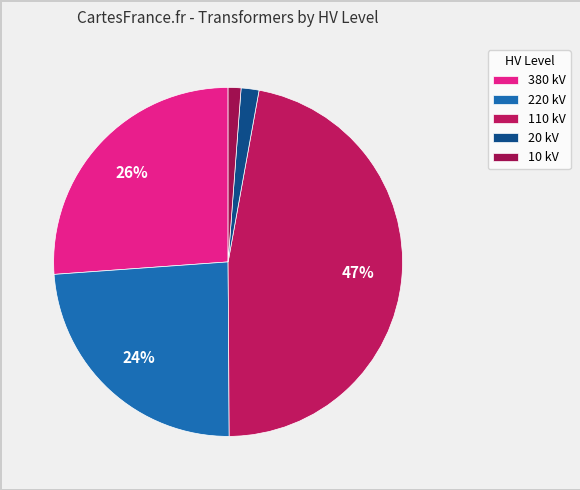

How many slices are in this pie chart?

5